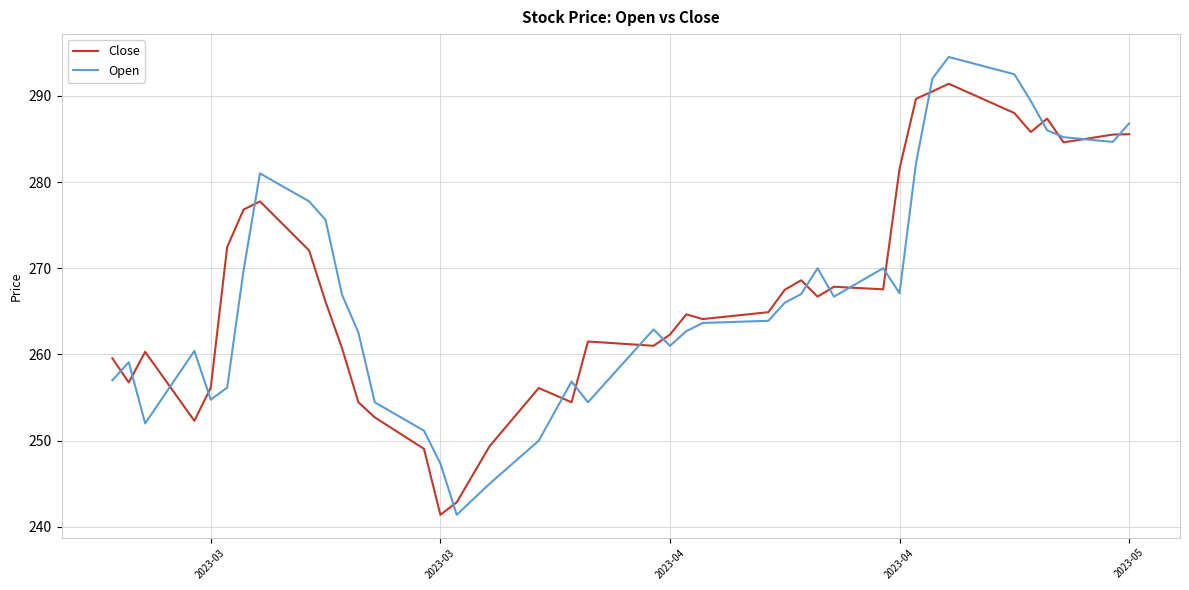

Rank the series by their maximum value, from lowest to highest.

Close, Open